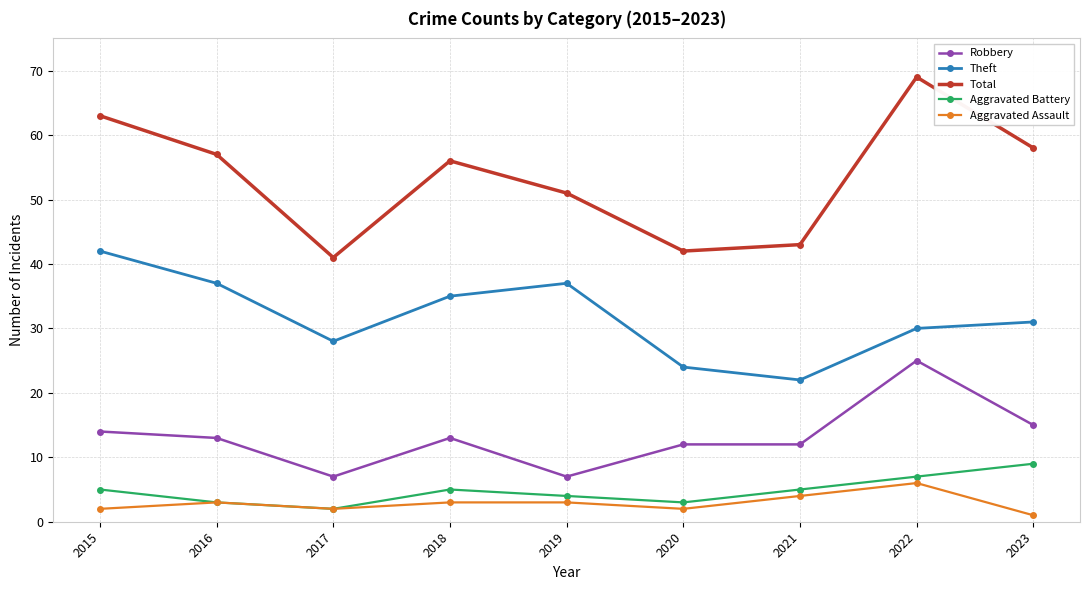

Which series has the widest spread of values?

Total